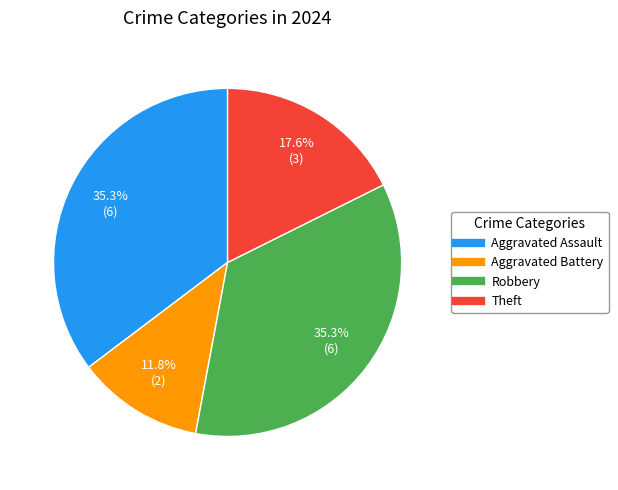

To the nearest percent, what is the difference between the Aggravated Battery and Theft slice percentages?

6%